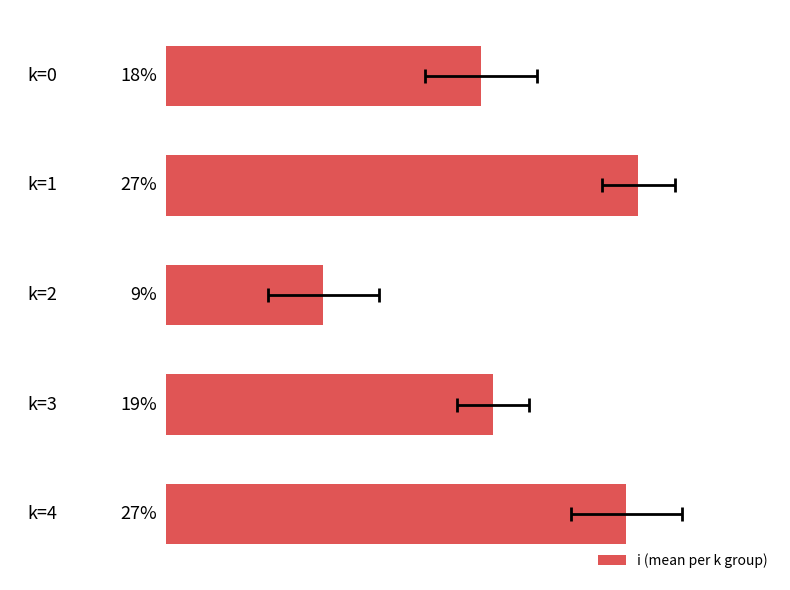

What is the sum of the values at 3 and 2?

28.0